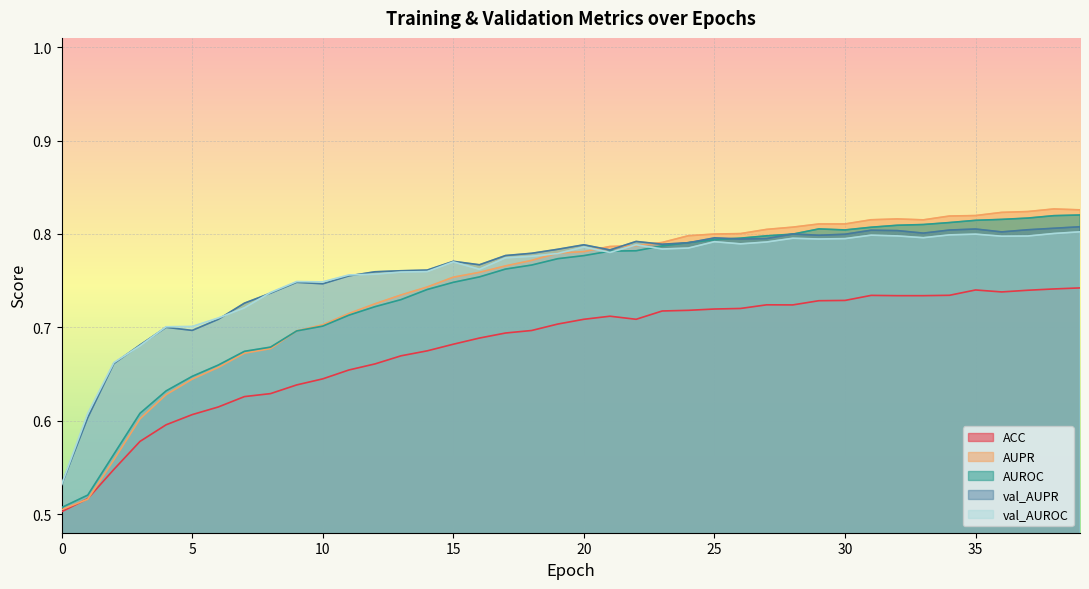

Is the value of AUROC at 22 greater than the value of val_AUPR at 31?

No